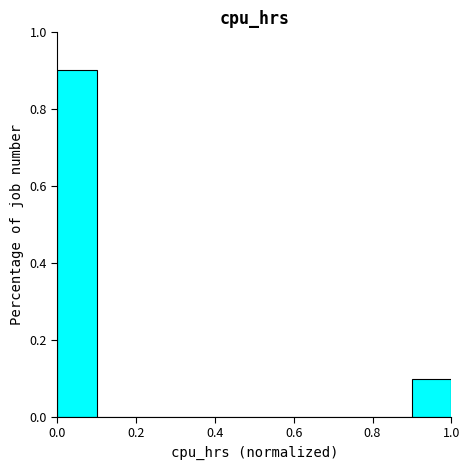

Over which range of the x-axis is the bar tallest?

0.0 to 0.1